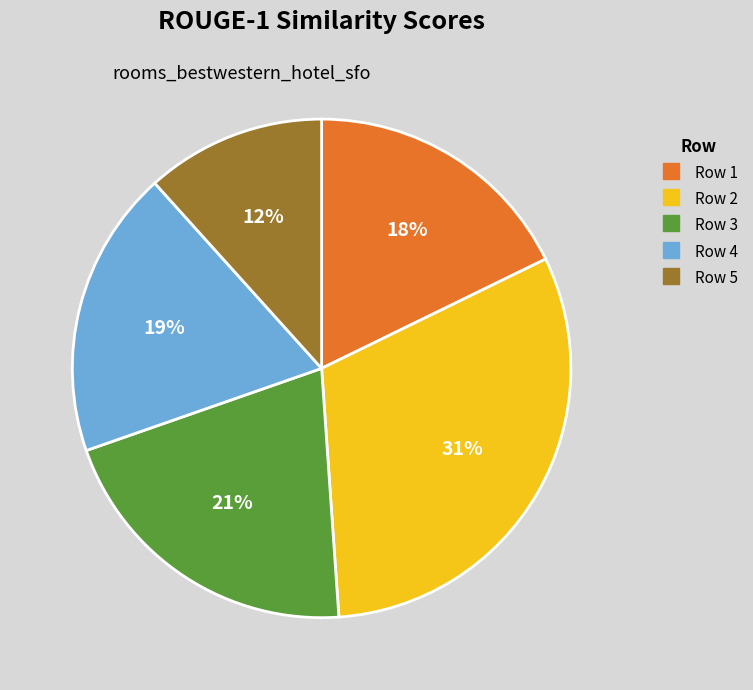

Does any single category account for the majority?

No